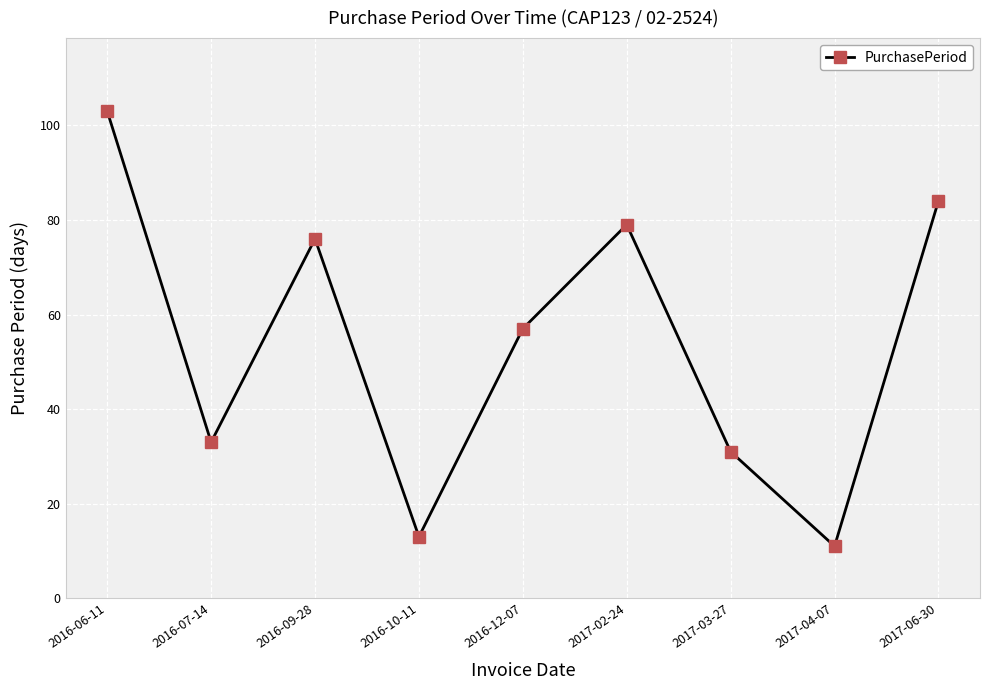

Reading left to right, list all the values displayed in this chart.

2016-06-11=103	2016-07-14=33	2016-09-28=76	2016-10-11=13	2016-12-07=57	2017-02-24=79	2017-03-27=31	2017-04-07=11	2017-06-30=84